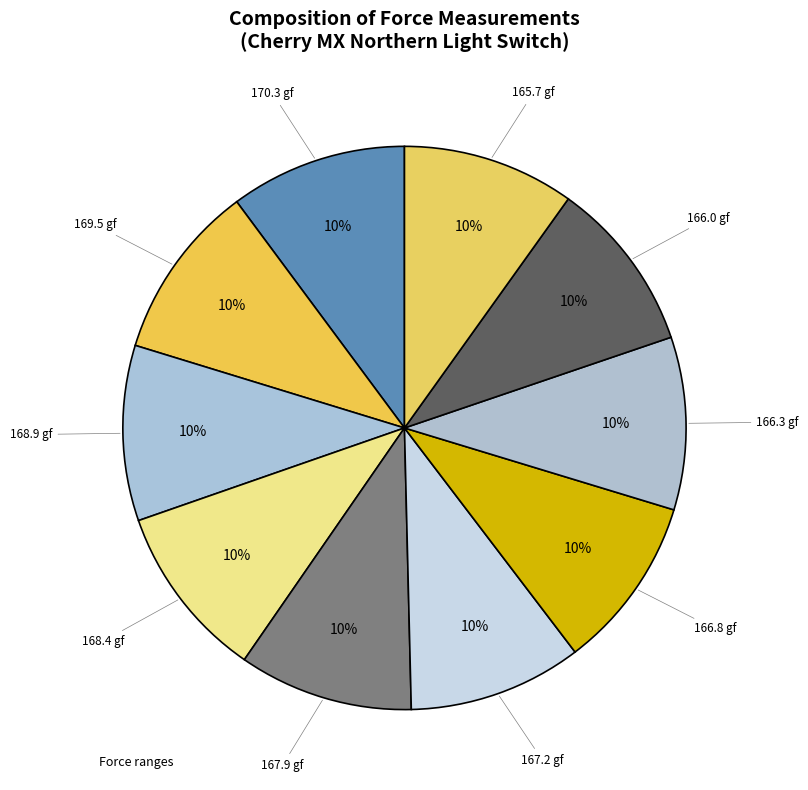

How many segments does this pie chart have?

10